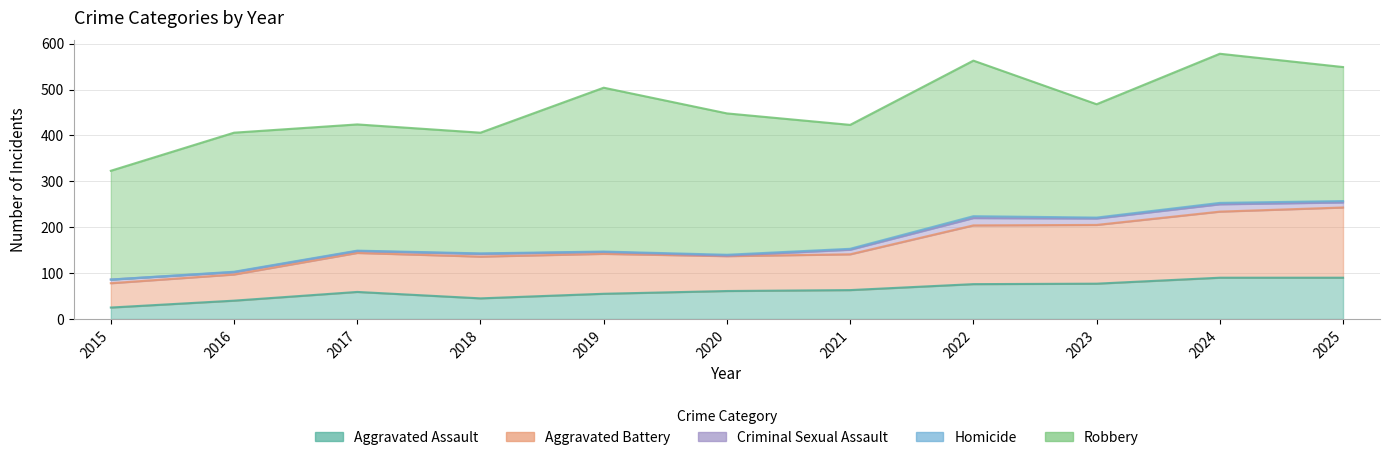

What is the approximate value of Criminal Sexual Assault at 2021, to the nearest 10?

10